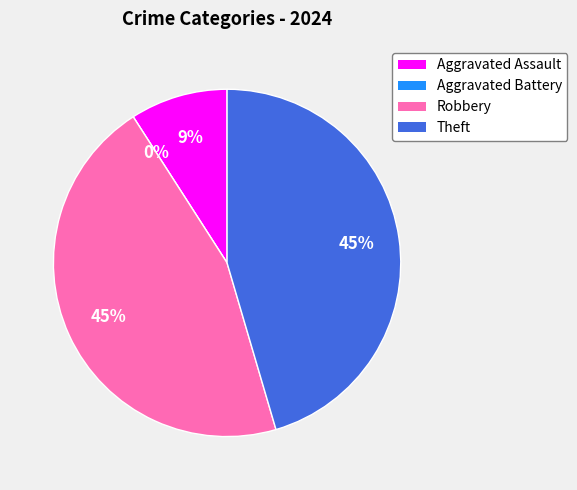

What is the smallest slice in the pie chart?

Aggravated Battery